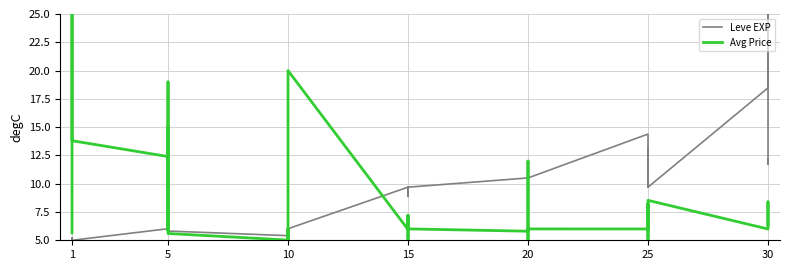

At 11, list the series in order from smallest to largest.

Avg Price, Leve EXP